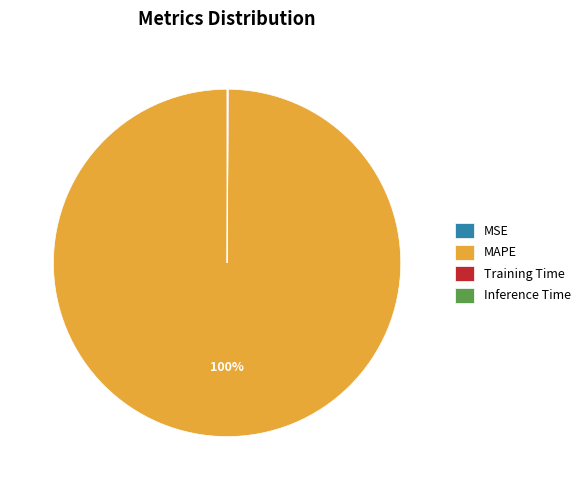

Which category has the biggest portion of the pie?

MAPE